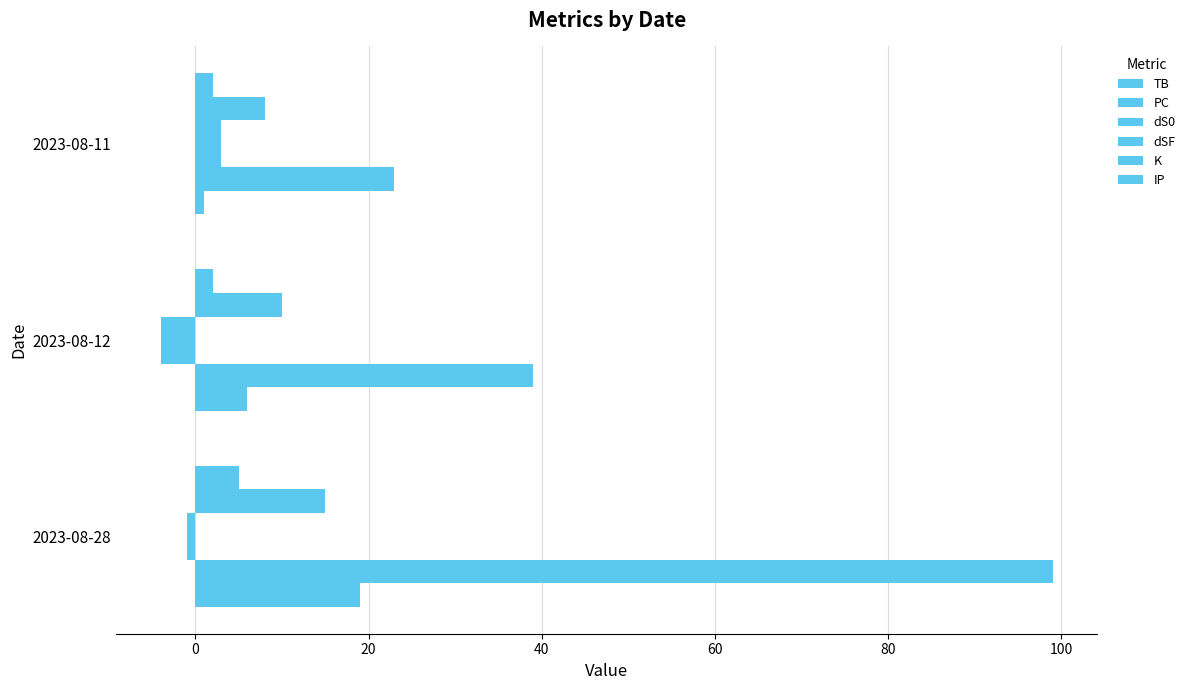

List the series in order of their peak value, highest first.

PC, TB, K, IP, dS0, dSF